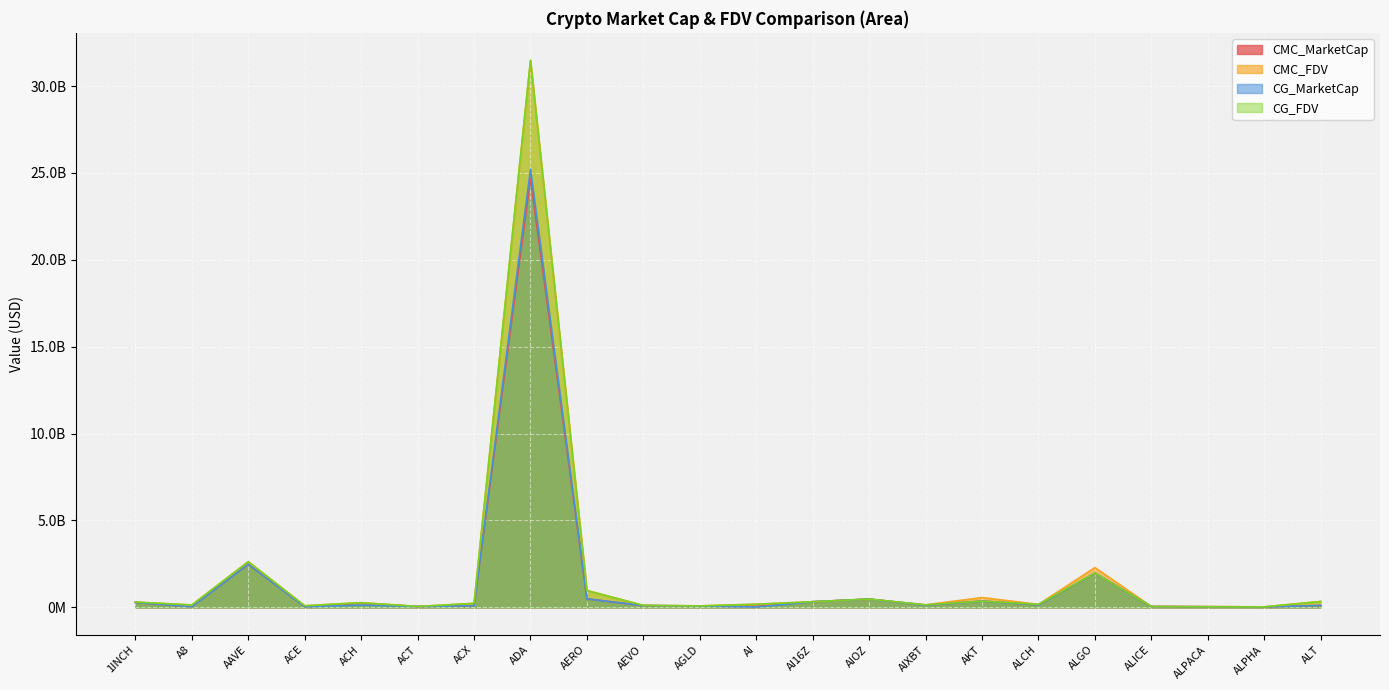

True or false: CMC_MarketCap and CMC_FDV intersect in this chart.

False